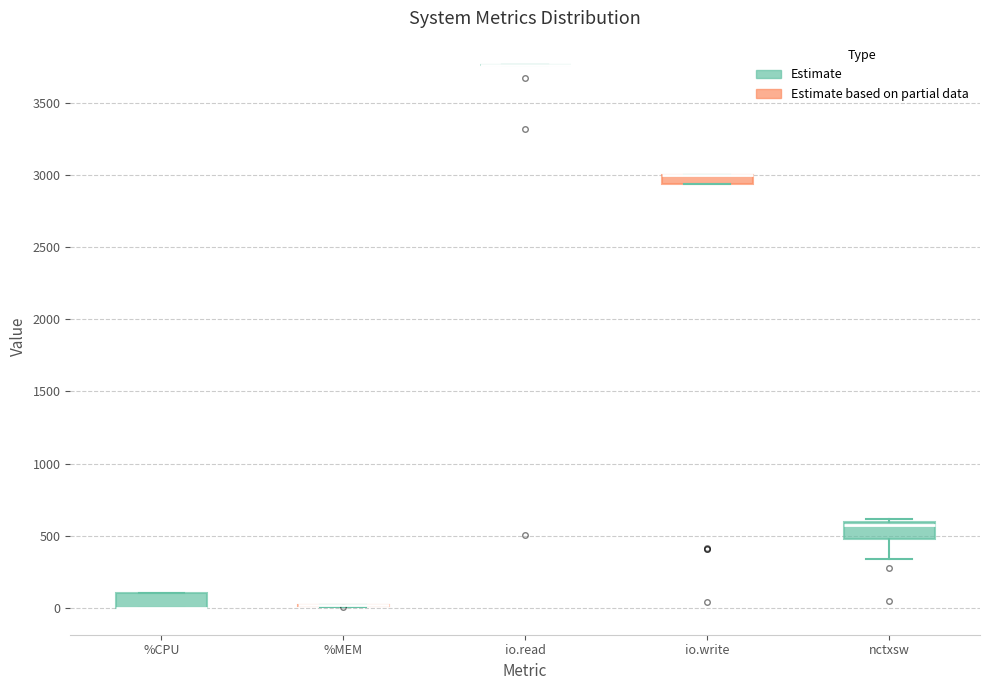

Where is the lower edge of the box for %CPU on the y-axis? The values are not printed on the chart, so give them approximately, as read against the axis.

0